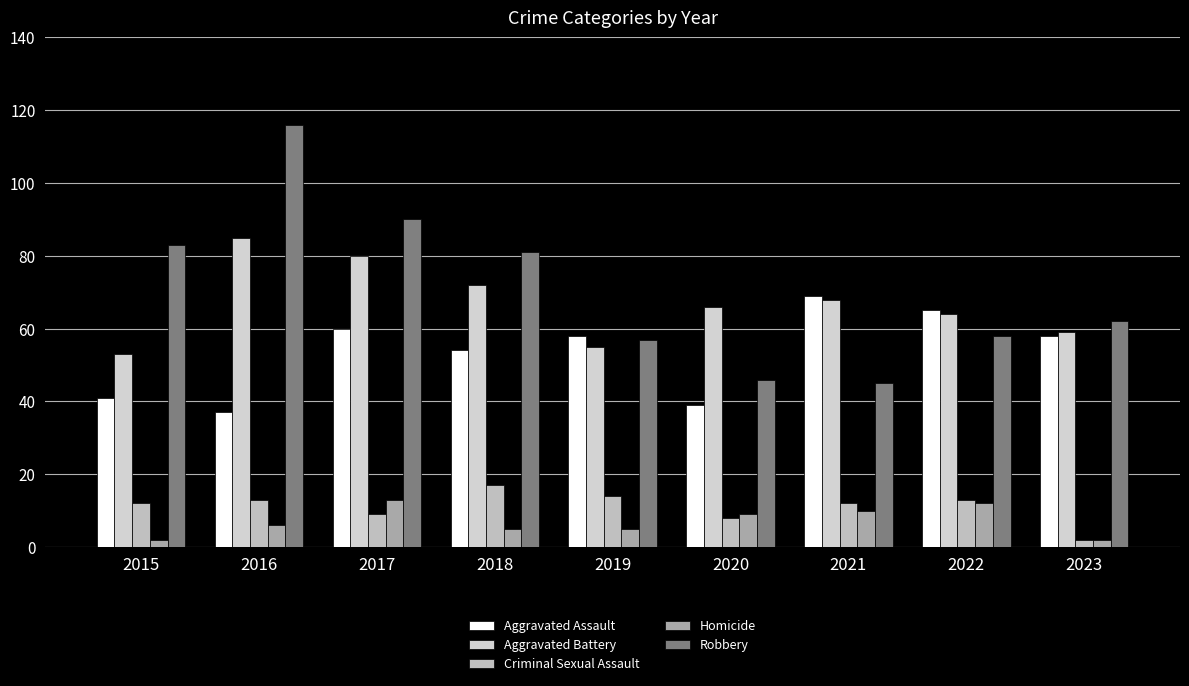

Reading left to right, transcribe all the data shown in this chart.

Aggravated Assault: 41	37	60	54	58	39	69	65	58
Aggravated Battery: 53	85	80	72	55	66	68	64	59
Criminal Sexual Assault: 12	13	9	17	14	8	12	13	2
Homicide: 2	6	13	5	5	9	10	12	2
Robbery: 83	116	90	81	57	46	45	58	62